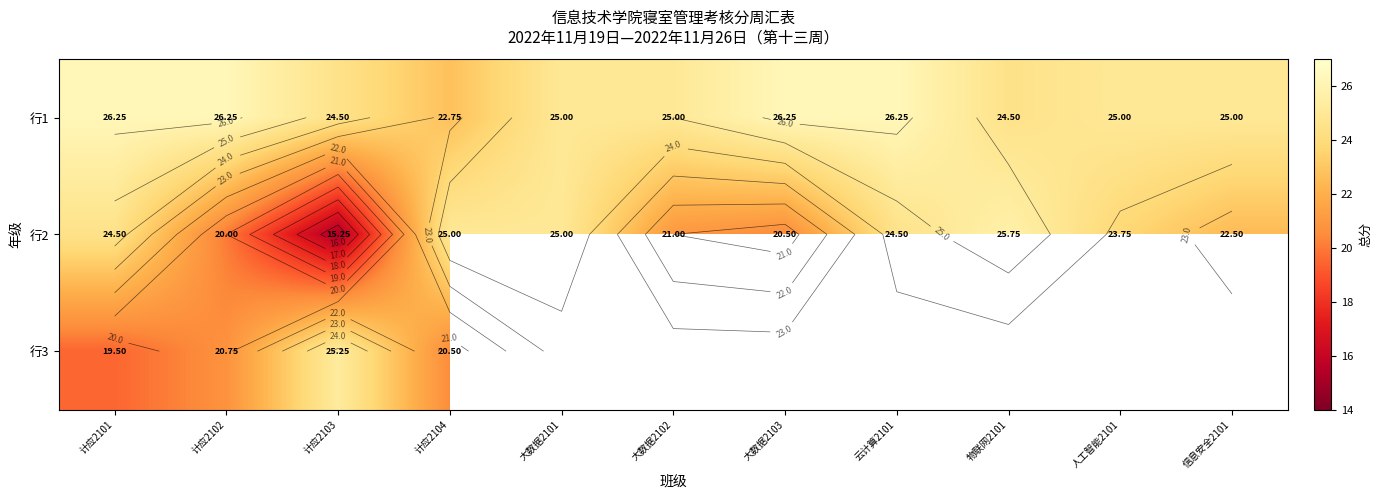

List the series in order of their overall mean, highest first.

行1, 行2, 行3